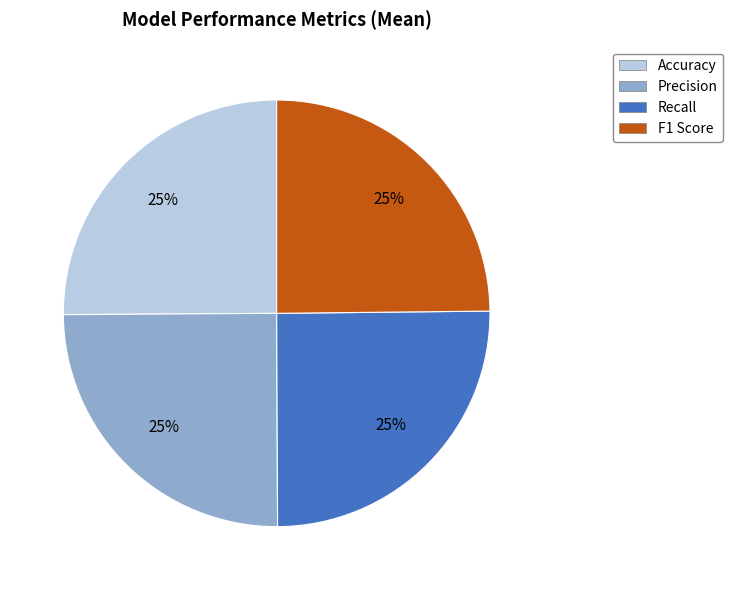

Does F1 Score account for over 50% of the chart?

No